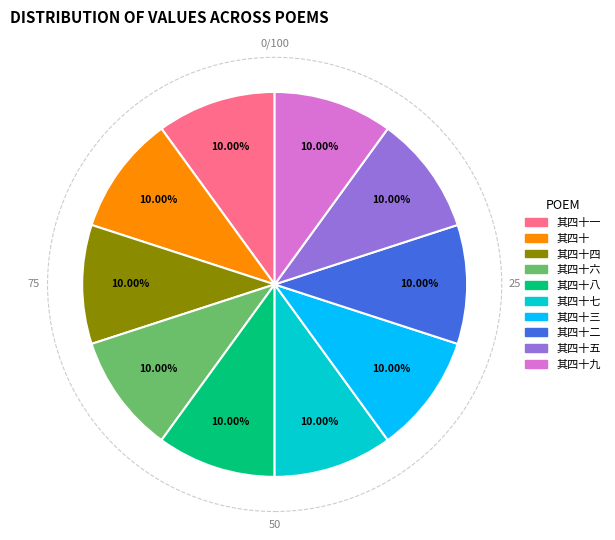

Is there any slice that represents more than half of the pie?

No